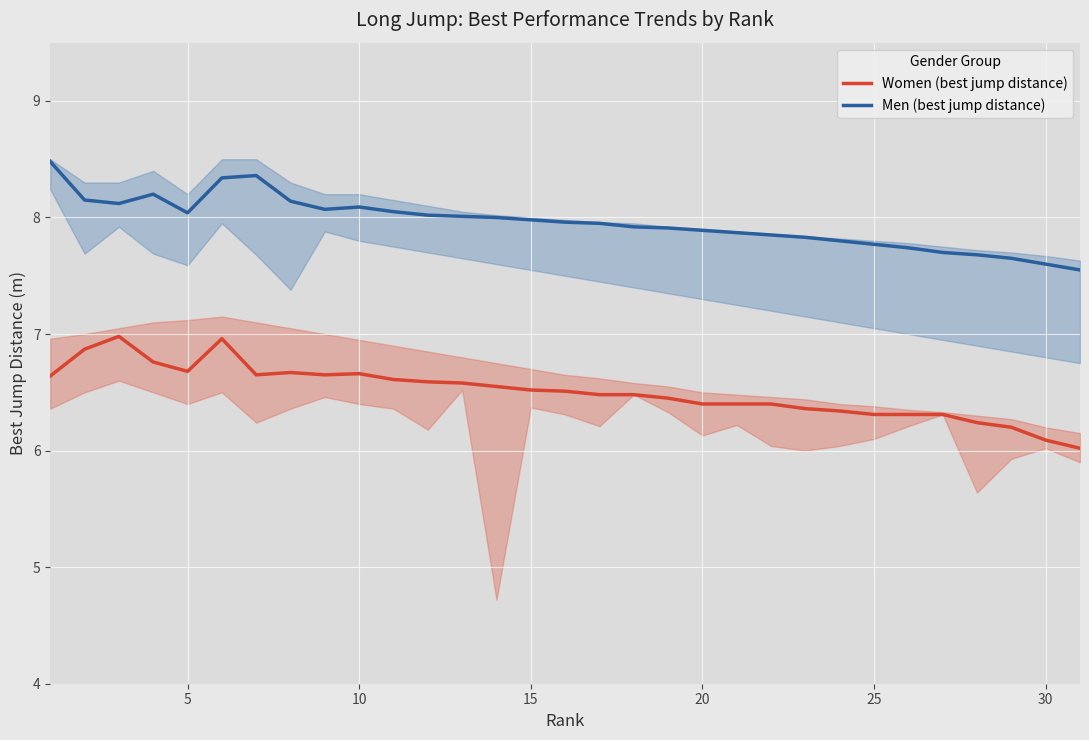

True or false: Women (best jump distance) and Men (best jump distance) intersect in this chart.

False